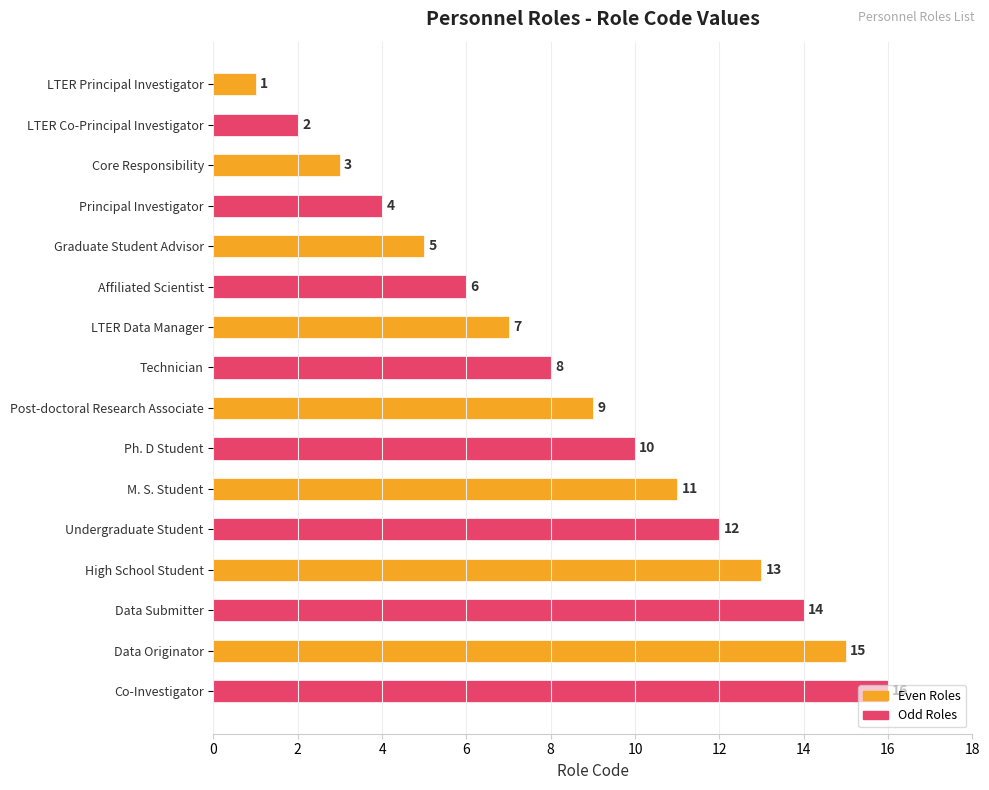

What is the maximum value shown in the chart?

16